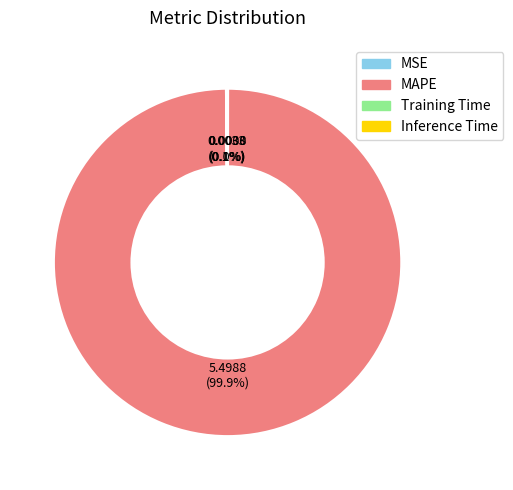

Which category accounts for the majority?

MAPE